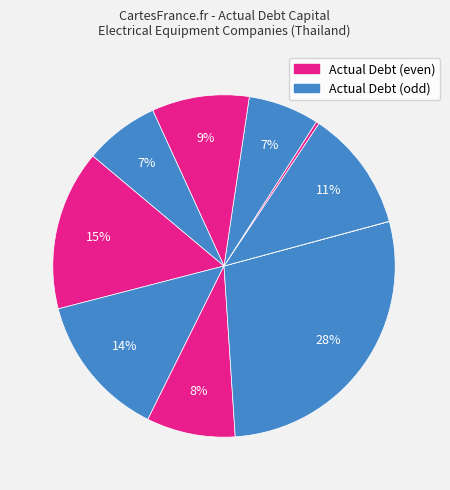

Count the number of slices in the pie.

10